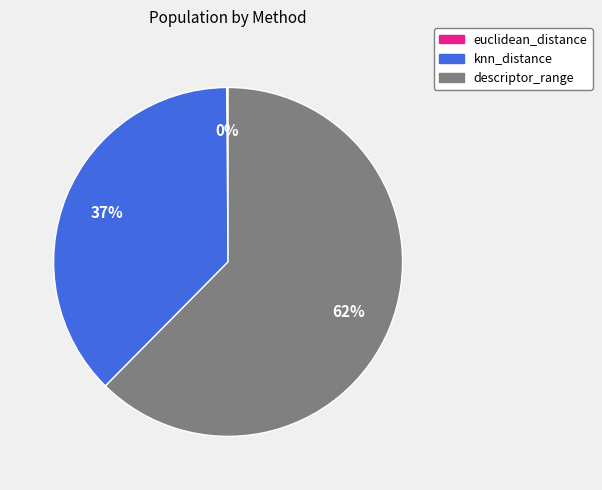

True or false: knn_distance accounts for 28% of the total.

False